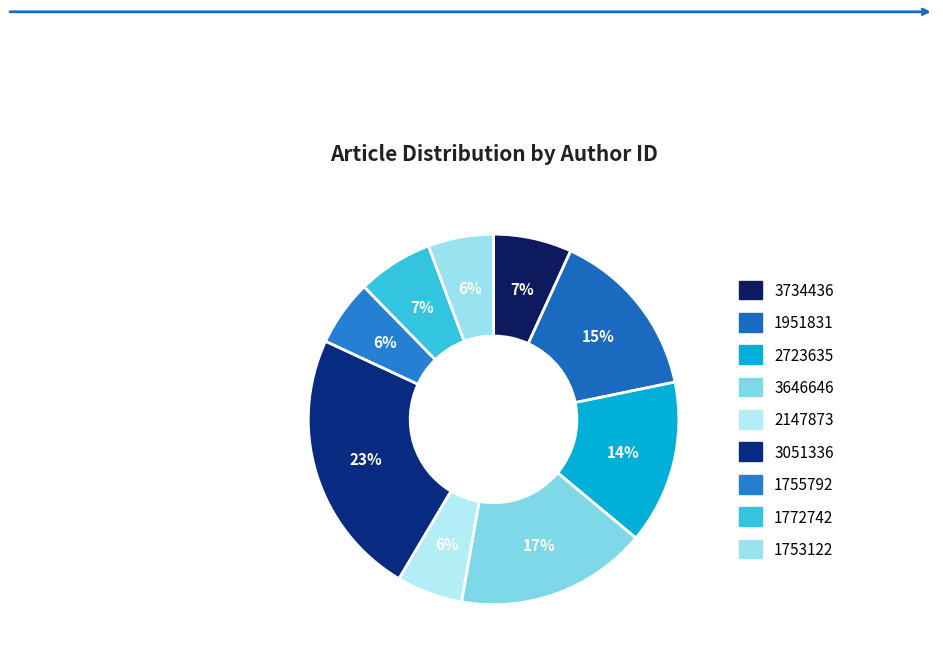

The 2723635 slice represents 5% of the pie. True or false?

False